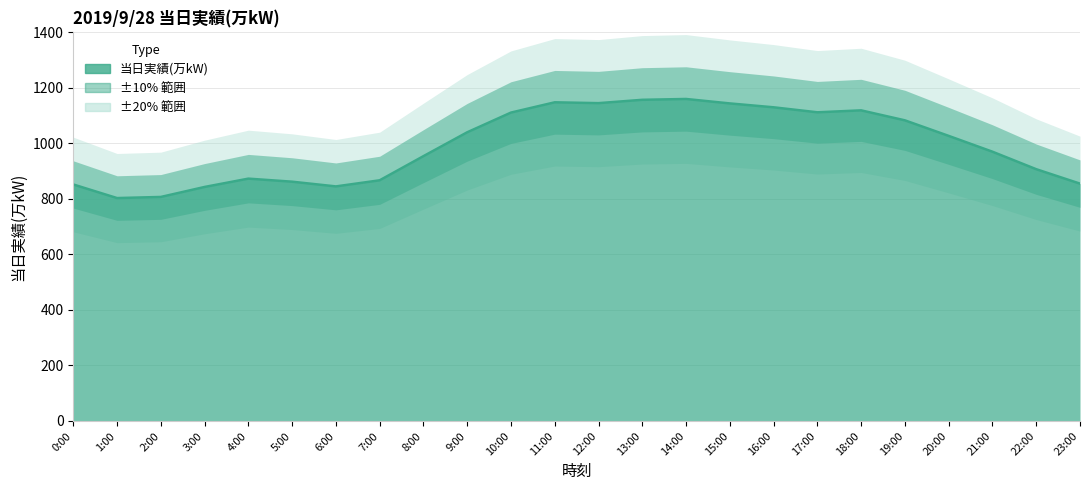

At which category does the data reach its first local valley?

1:00